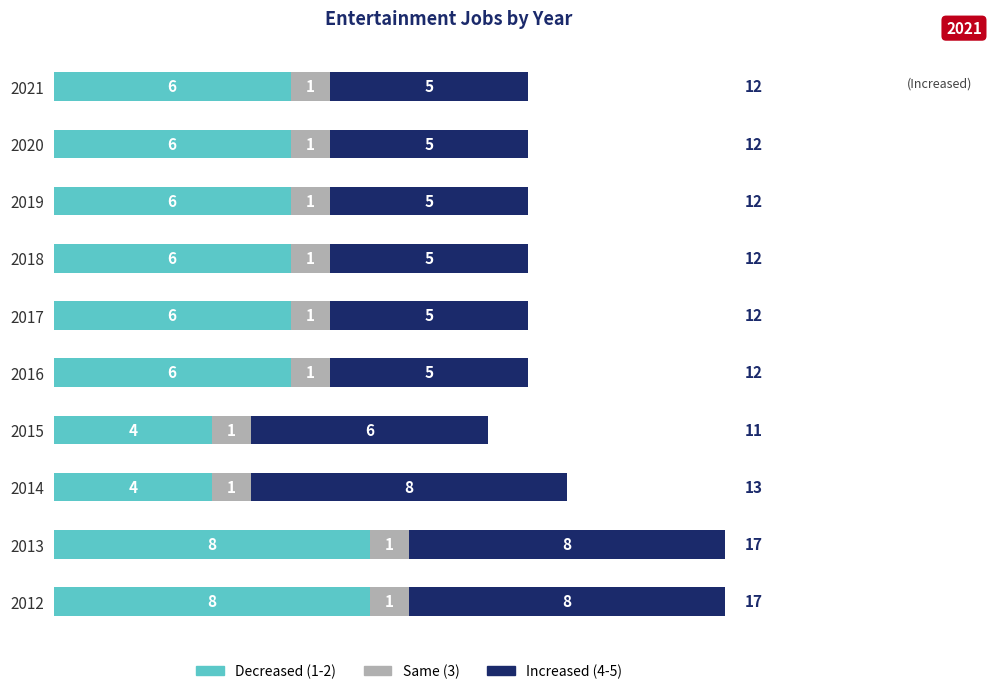

What is the sum of the Decreased (1-2) values at 2021 and 2016?

12